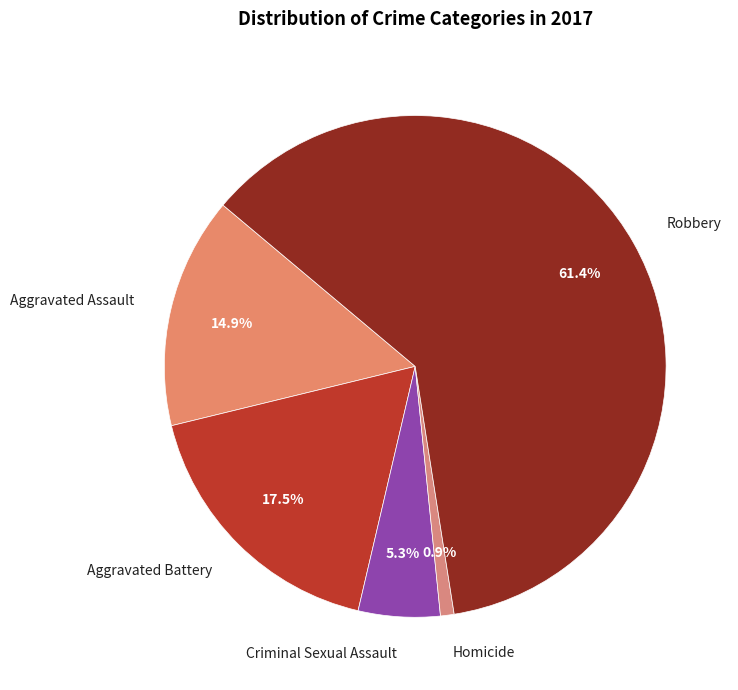

Combined, what portion of the pie is Aggravated Battery and Robbery?

78.9%